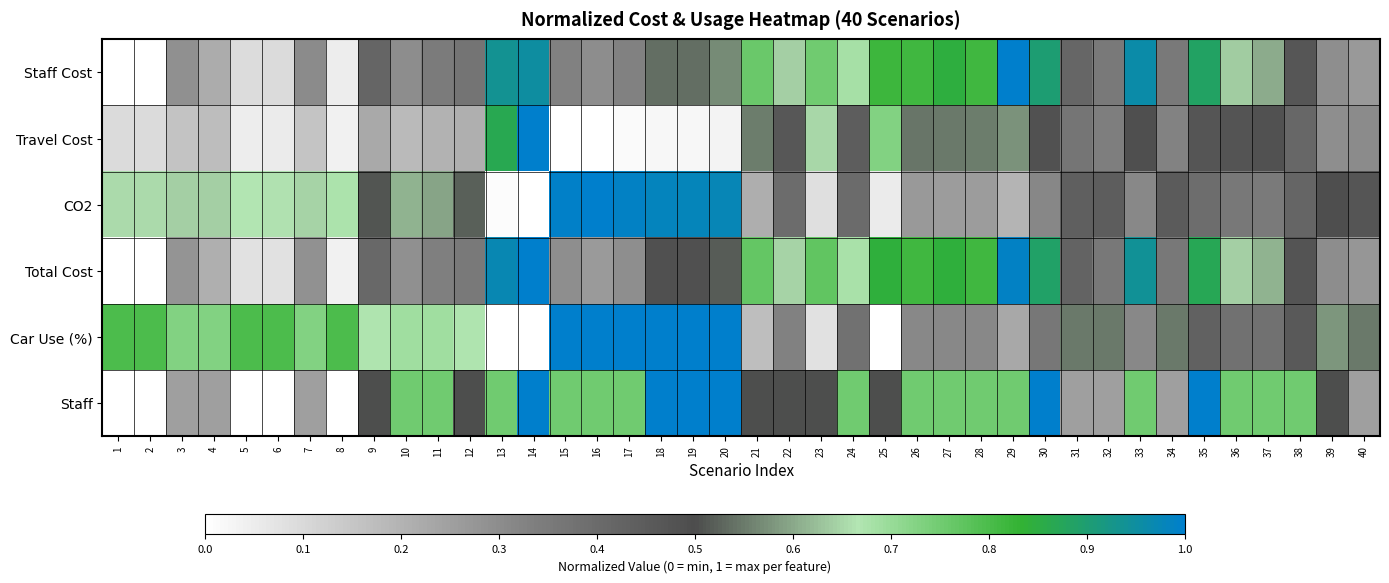

Reading left to right, transcribe all the data shown in this chart.

Staff Cost: 1=0.0	2=0.0	3=0.3	4=0.2	5=0.1	6=0.1	7=0.3	8=0.0	9=0.4	10=0.3	11=0.3	12=0.4	13=0.9	14=1.0	15=0.3	16=0.3	17=0.3	18=0.5	19=0.5	20=0.6	21=0.8	22=0.6	23=0.8	24=0.7	25=0.8	26=0.8	27=0.8	28=0.8	29=1.0	30=0.9	31=0.4	32=0.4	33=1.0	34=0.4	35=0.9	36=0.6	37=0.6	38=0.5	39=0.3	40=0.3
Travel Cost: 1=0.1	2=0.1	3=0.2	4=0.2	5=0.0	6=0.1	7=0.2	8=0.0	9=0.2	10=0.2	11=0.2	12=0.2	13=0.9	14=1.0	15=0.0	16=0.0	17=0.0	18=0.0	19=0.0	20=0.0	21=0.6	22=0.5	23=0.7	24=0.4	25=0.7	26=0.5	27=0.5	28=0.6	29=0.6	30=0.5	31=0.4	32=0.3	33=0.5	34=0.3	35=0.5	36=0.5	37=0.5	38=0.4	39=0.3	40=0.3
CO2: 1=0.7	2=0.7	3=0.6	4=0.6	5=0.7	6=0.7	7=0.6	8=0.7	9=0.5	10=0.6	11=0.6	12=0.5	13=0.0	14=0.0	15=1.0	16=1.0	17=1.0	18=1.0	19=1.0	20=1.0	21=0.2	22=0.4	23=0.1	24=0.4	25=0.1	26=0.3	27=0.3	28=0.3	29=0.2	30=0.3	31=0.4	32=0.4	33=0.3	34=0.5	35=0.4	36=0.4	37=0.3	38=0.4	39=0.5	40=0.5
Total Cost: 1=0.0	2=0.0	3=0.3	4=0.2	5=0.1	6=0.1	7=0.3	8=0.0	9=0.4	10=0.3	11=0.3	12=0.4	13=1.0	14=1.0	15=0.3	16=0.3	17=0.3	18=0.5	19=0.5	20=0.5	21=0.8	22=0.6	23=0.8	24=0.7	25=0.8	26=0.8	27=0.8	28=0.8	29=1.0	30=0.9	31=0.4	32=0.4	33=0.9	34=0.4	35=0.9	36=0.6	37=0.6	38=0.5	39=0.3	40=0.3
Car Use (%): 1=0.8	2=0.8	3=0.7	4=0.7	5=0.8	6=0.8	7=0.7	8=0.8	9=0.7	10=0.7	11=0.7	12=0.7	13=0.0	14=0.0	15=1.0	16=1.0	17=1.0	18=1.0	19=1.0	20=1.0	21=0.2	22=0.3	23=0.1	24=0.4	25=0.0	26=0.3	27=0.3	28=0.3	29=0.2	30=0.4	31=0.6	32=0.6	33=0.3	34=0.6	35=0.4	36=0.4	37=0.4	38=0.5	39=0.6	40=0.6
Staff: 1=0.0	2=0.0	3=0.2	4=0.2	5=0.0	6=0.0	7=0.2	8=0.0	9=0.5	10=0.8	11=0.8	12=0.5	13=0.8	14=1.0	15=0.8	16=0.8	17=0.8	18=1.0	19=1.0	20=1.0	21=0.5	22=0.5	23=0.5	24=0.8	25=0.5	26=0.8	27=0.8	28=0.8	29=0.8	30=1.0	31=0.2	32=0.2	33=0.8	34=0.2	35=1.0	36=0.8	37=0.8	38=0.8	39=0.5	40=0.2